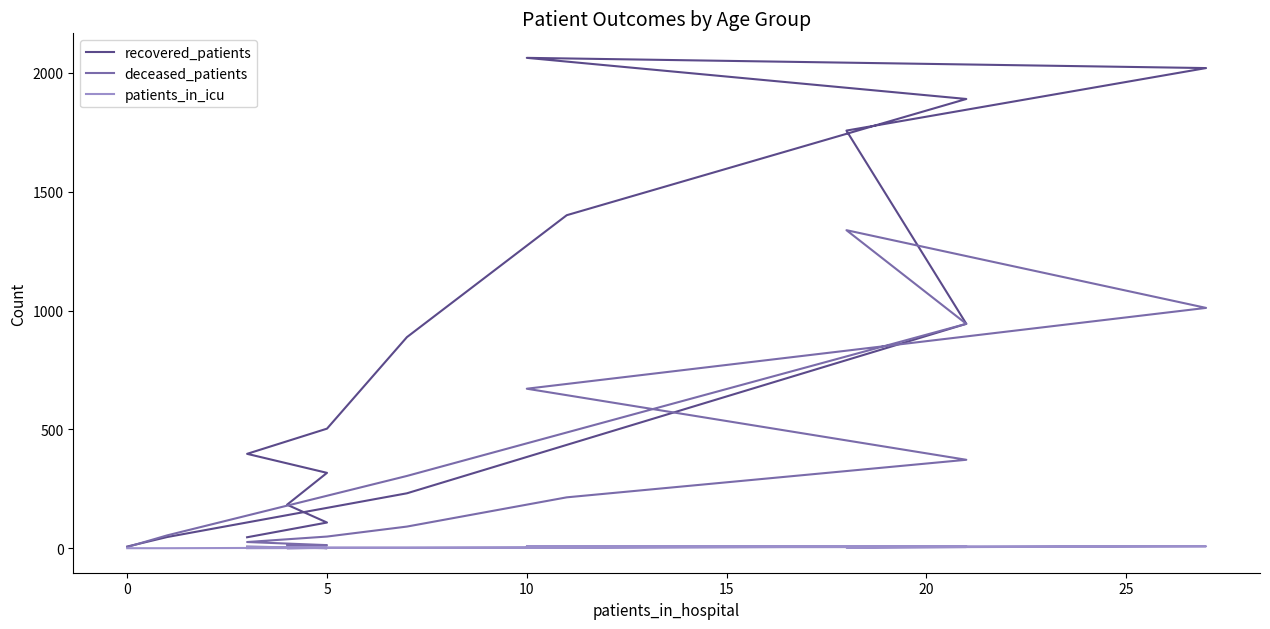

What is the maximum value shown in the chart?

2063